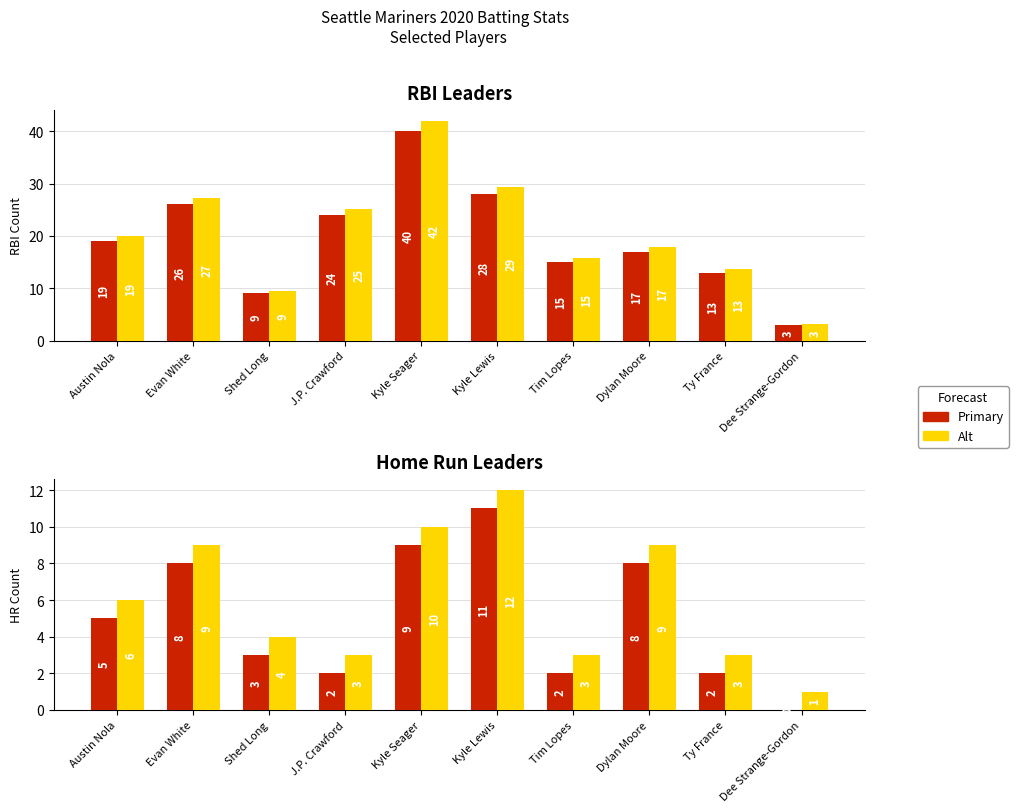

The value of HR_alt at Evan White is 9.0. True or false?

True